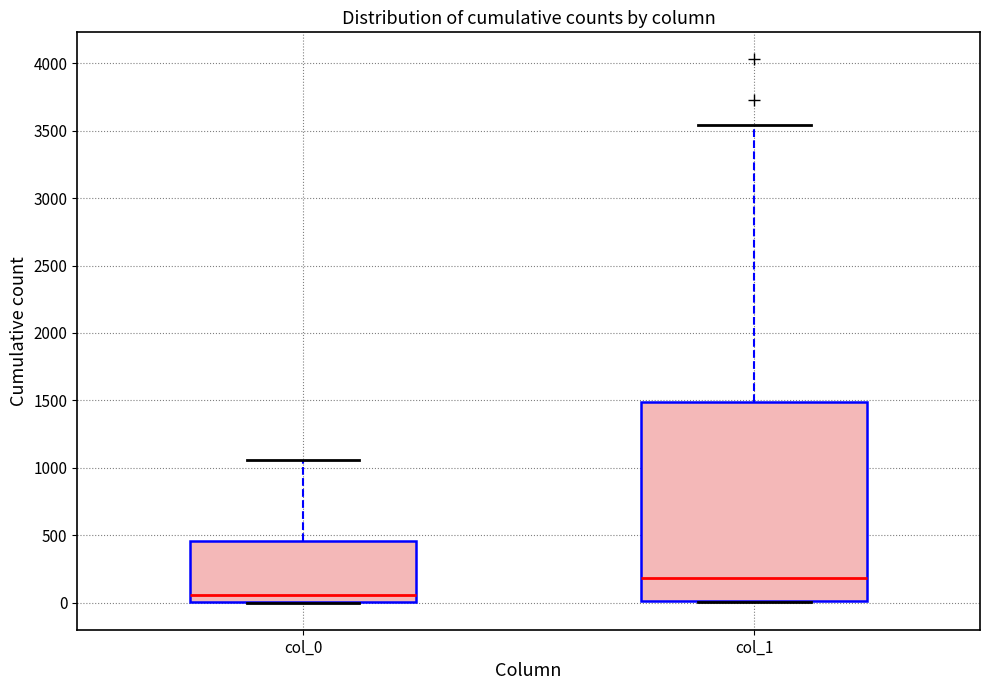

Comparing the boxes themselves (not the whiskers), which one is the tallest?

col_1